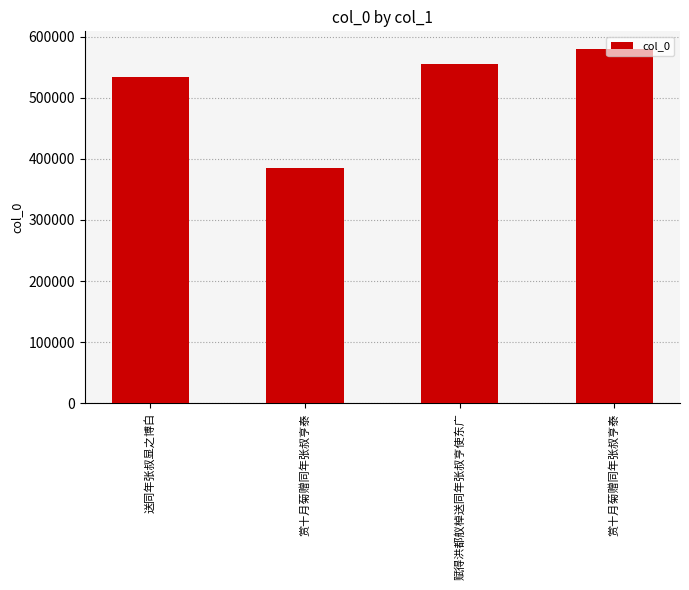

How many values are below 555135?

2